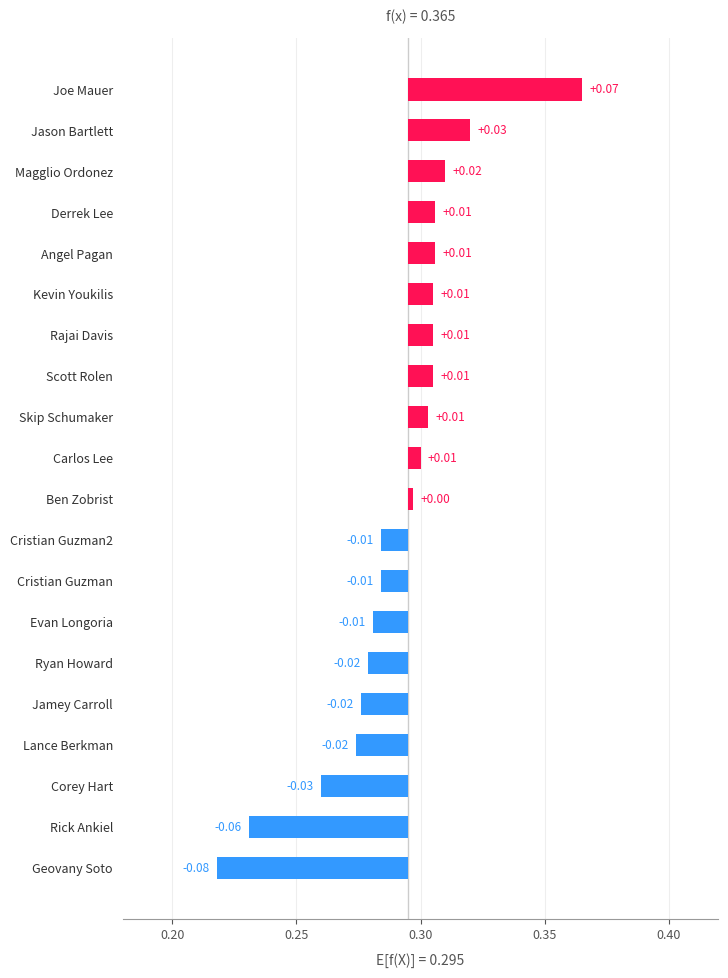

Does the chart contain stacked bars?

No